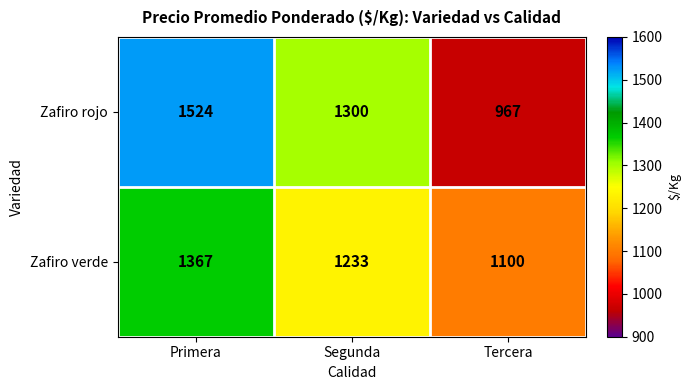

At which category is the sum across all series the highest?

Primera